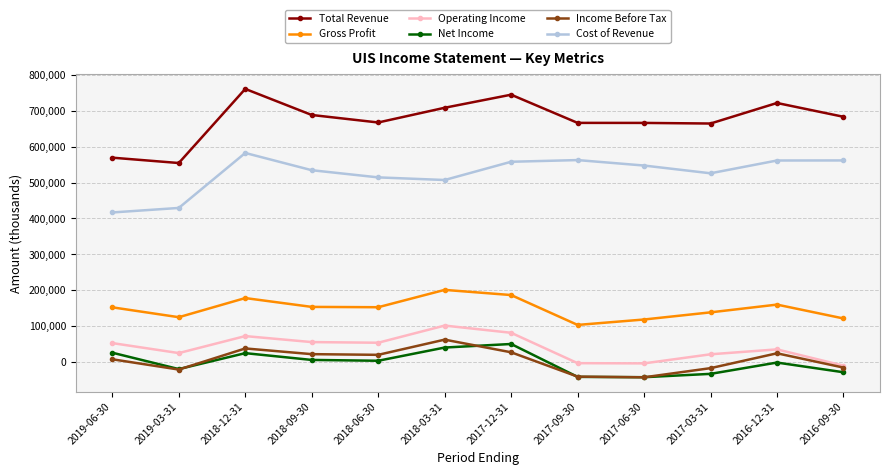

Is the value of Income Before Tax at 2017-12-31 greater than the value of Gross Profit at 2018-03-31?

No